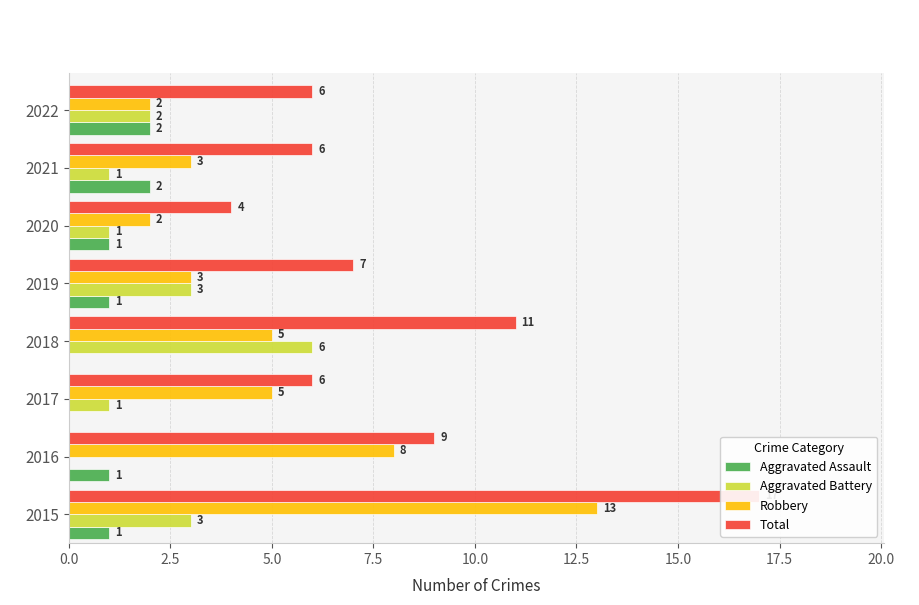

At how many categories does at least one series exceed 5?

7